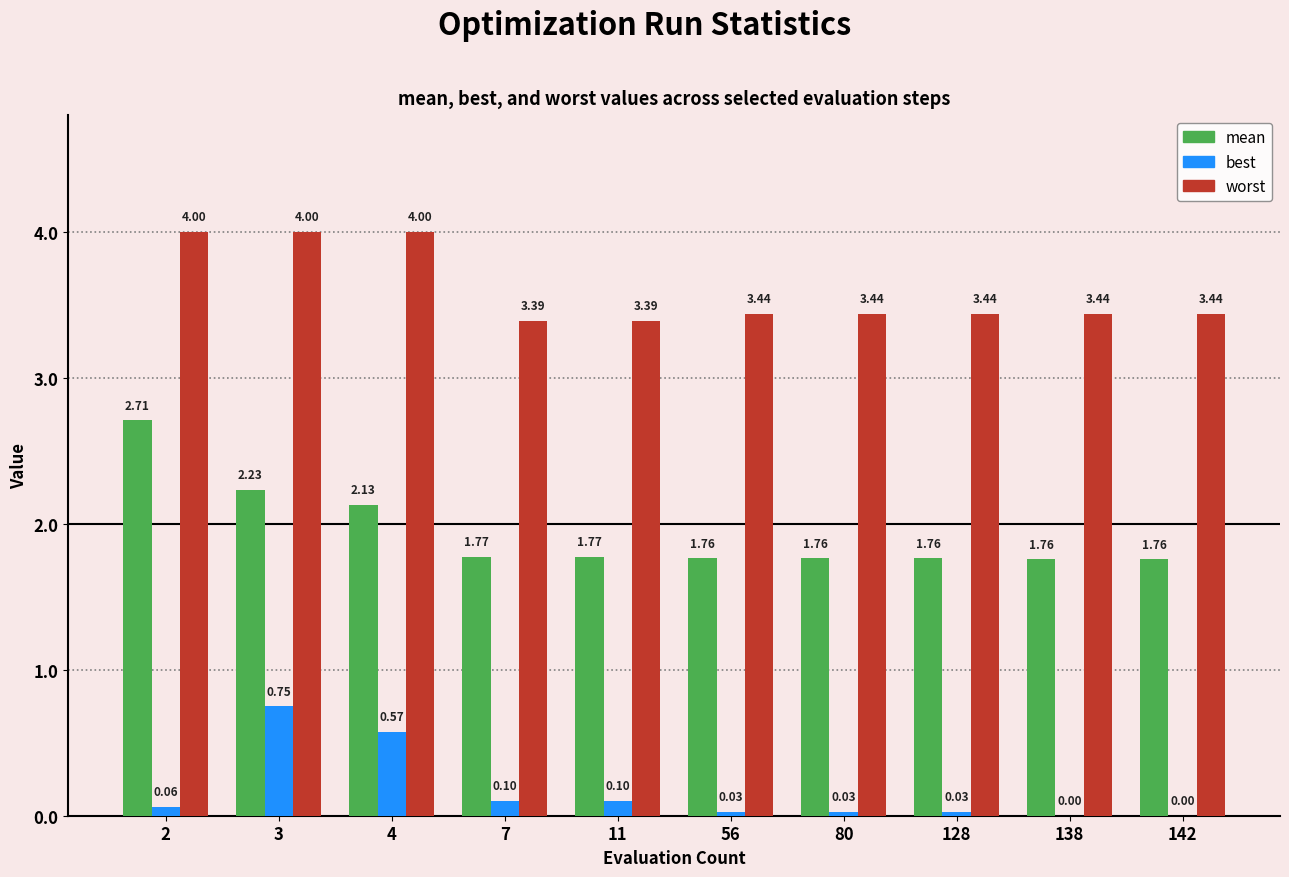

What is the total value across all series at 3?

7.0